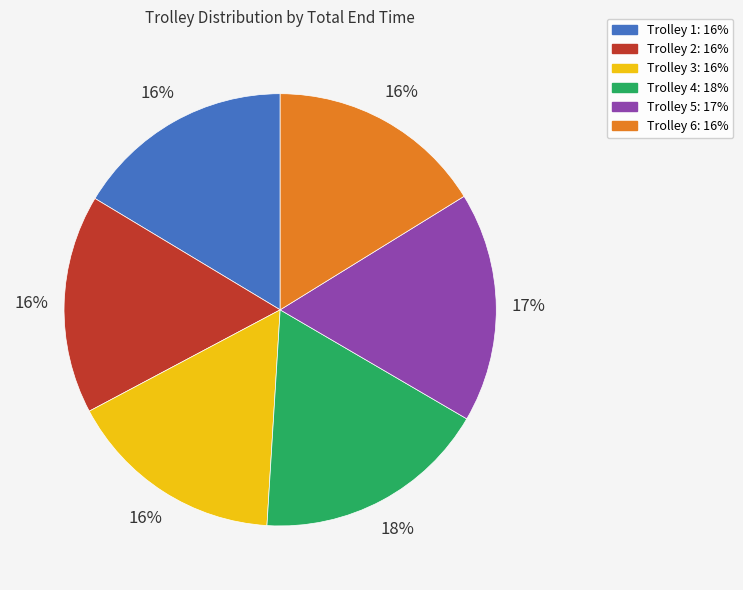

To the nearest percent, what percentage of the pie is Trolley 6?

16%